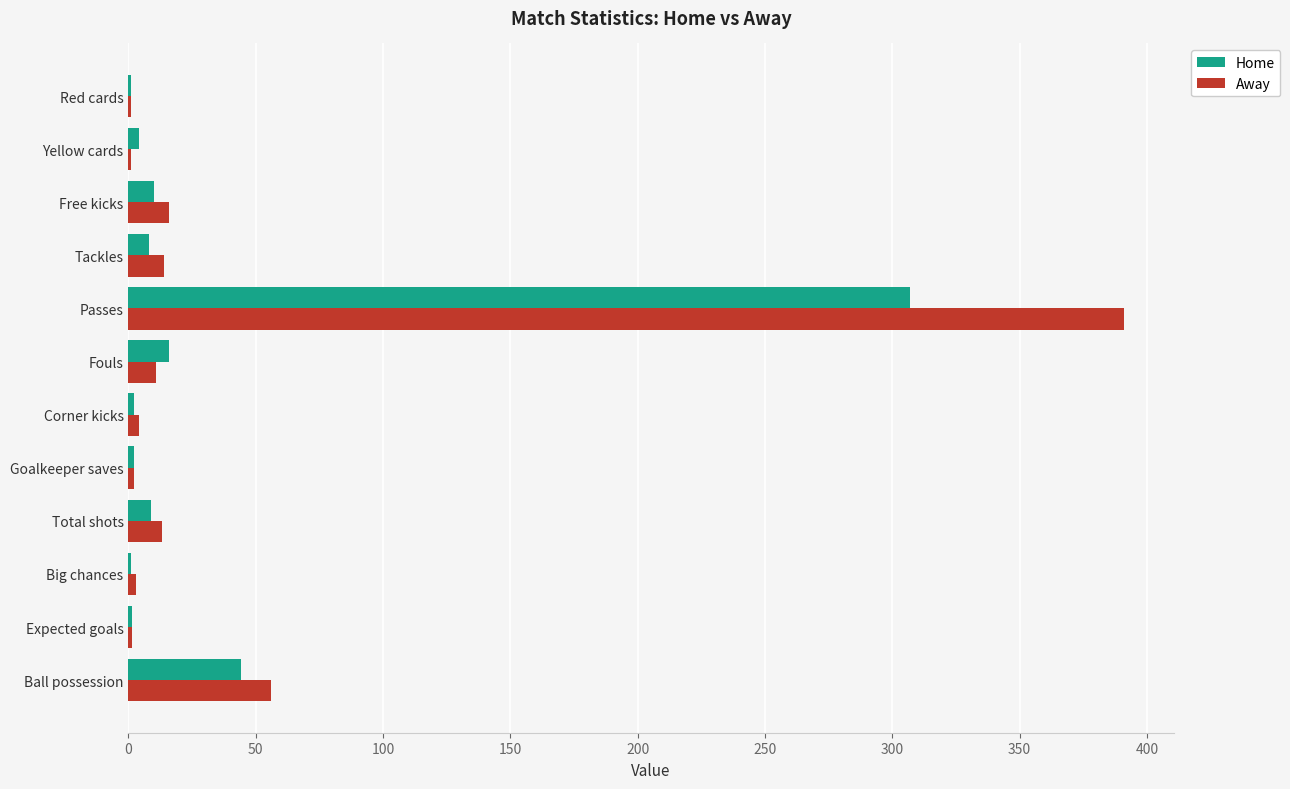

Where is Home nearest to the value 154?

Ball possession